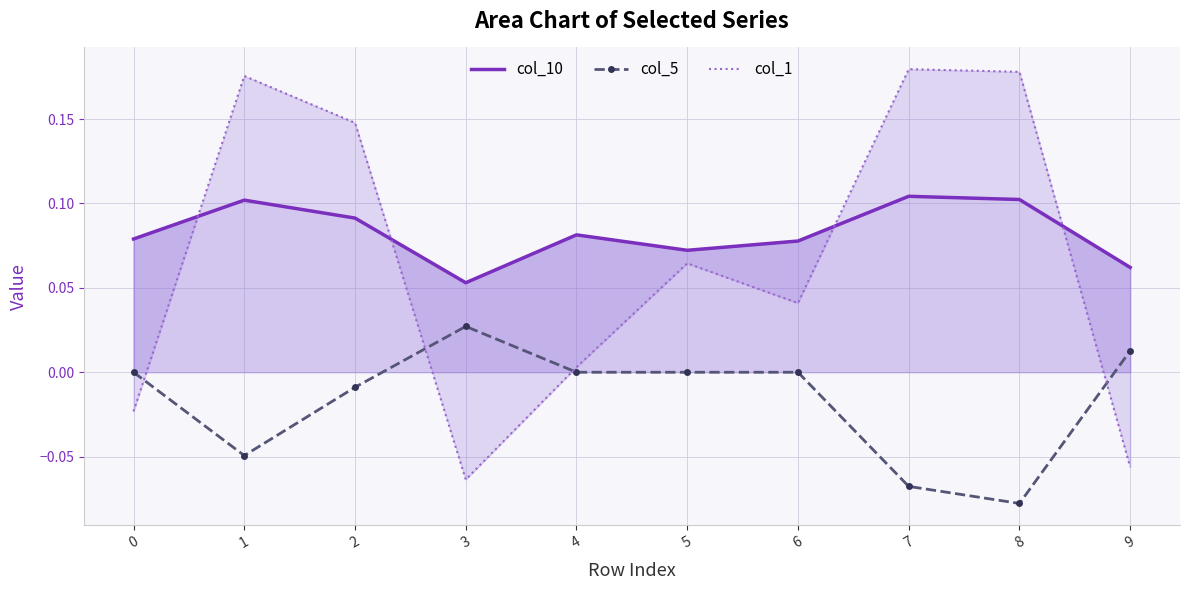

What are all the series names shown in the legend?

col_10, col_5, col_1